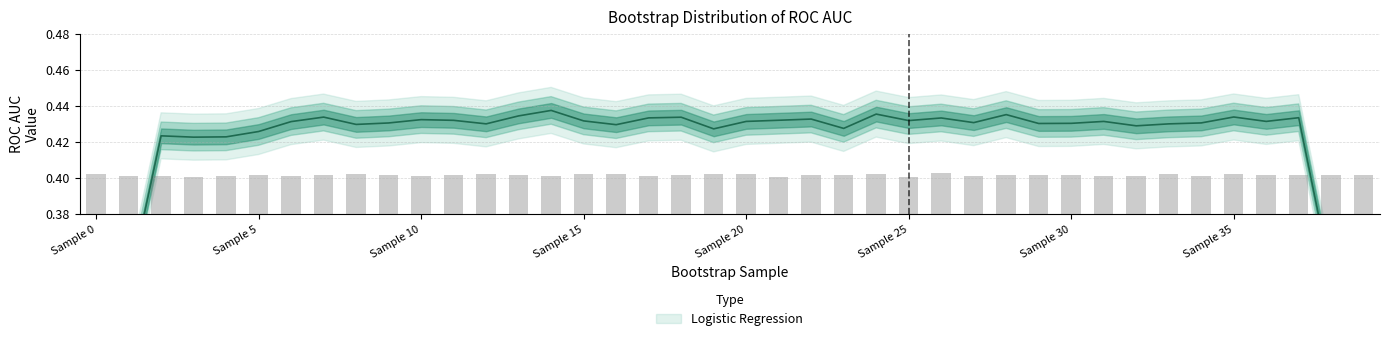

Which has a higher value, 31 or 13?

13